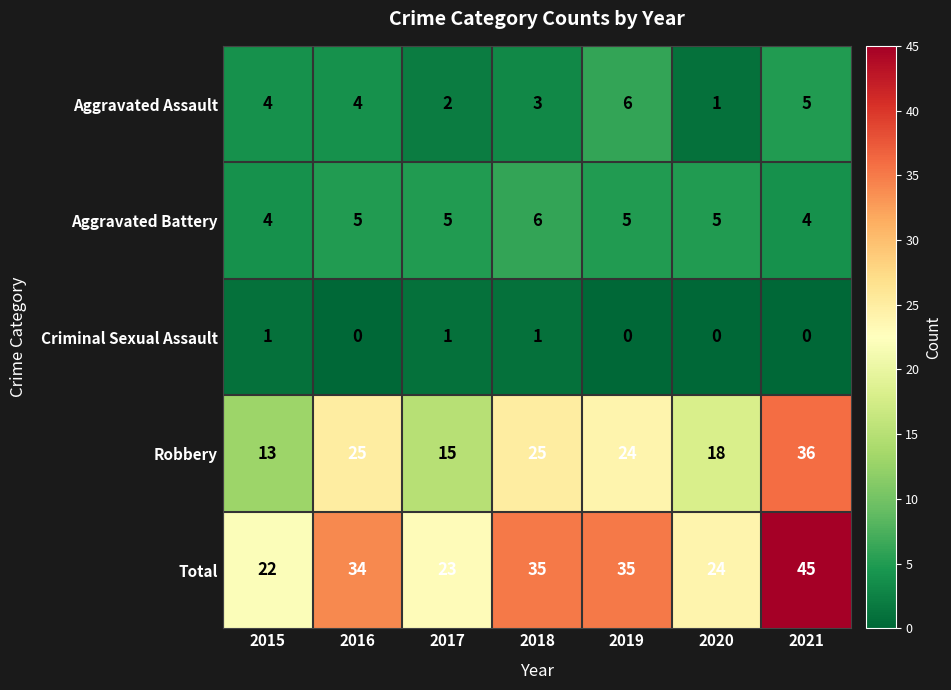

What is the greatest value displayed?

45